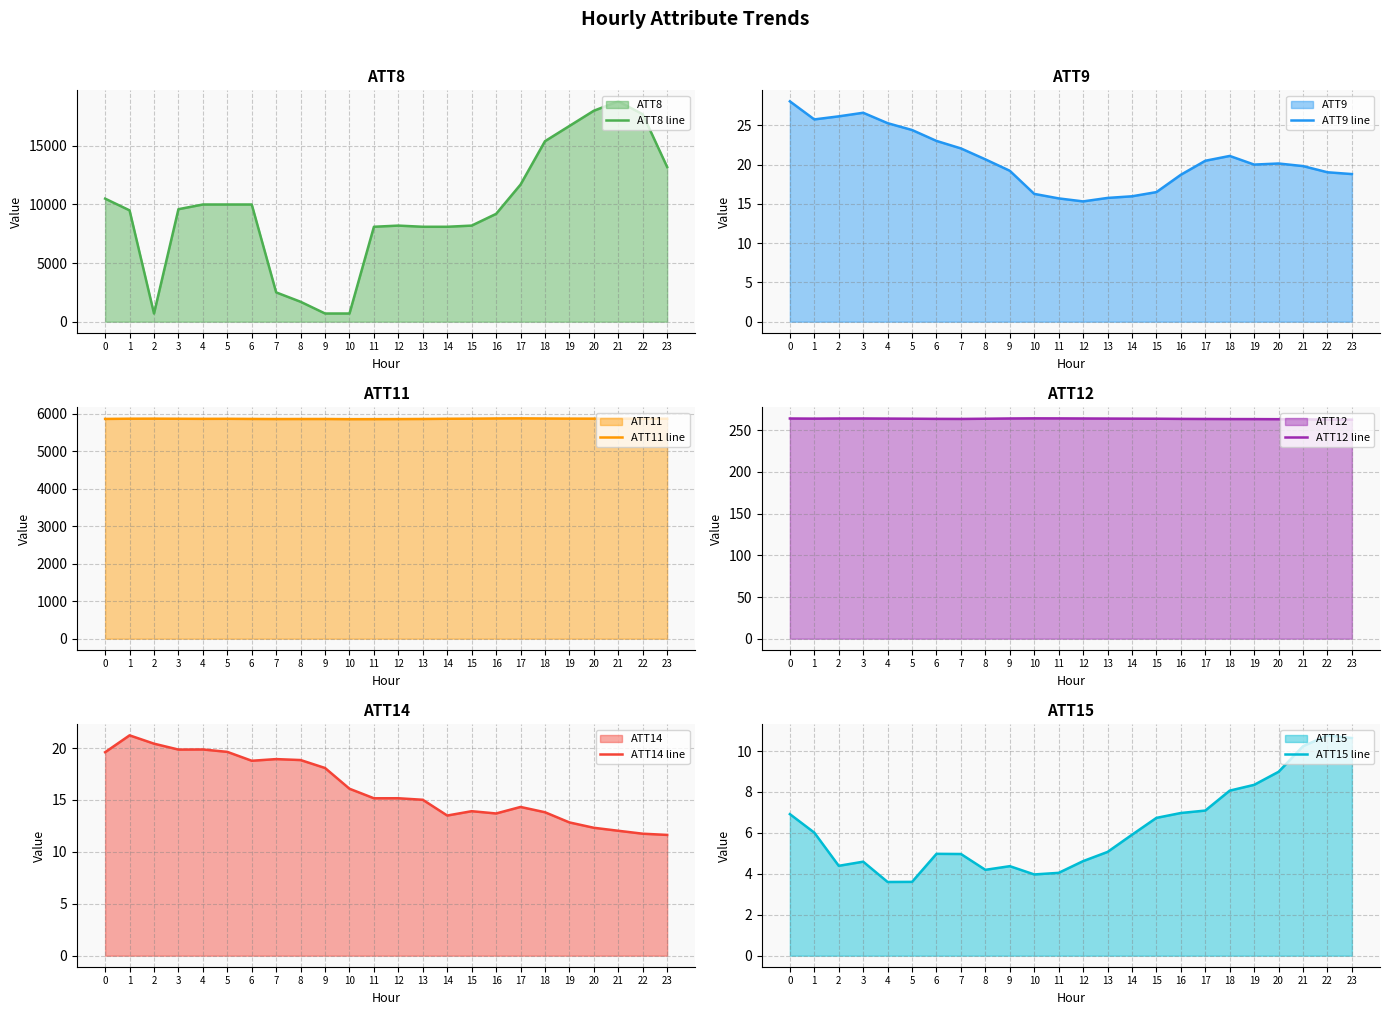

Reading right to left, transcribe all the data shown in this chart.

ATT8 line: 13200.0	17700.0	18800.0	18000.0	16700.0	15400.0	11700.0	9200.0	8200.0	8100.0	8100.0	8200.0	8100.0	700.0	700.0	1700.0	2500.0	10000.0	10000.0	10000.0	9600.0	700.0	9500.0	10500.0
ATT9 line: 18.8	19.0	19.8	20.2	20.0	21.1	20.5	18.7	16.5	16.0	15.8	15.3	15.7	16.3	19.2	20.7	22.1	23.0	24.4	25.3	26.6	26.2	25.8	28.1
ATT11 line: 5861.8	5862.3	5863.8	5864.4	5865.2	5868.5	5872.5	5869.4	5864.1	5861.5	5856.1	5853.4	5851.7	5850.6	5855.5	5855.0	5854.2	5857.0	5860.5	5859.3	5861.6	5864.2	5862.8	5857.2
ATT12 line: 262.7	262.7	263.3	263.3	263.4	263.5	263.5	263.7	263.9	263.9	264.0	264.1	264.2	264.3	264.2	263.8	263.6	263.7	263.9	264.0	264.2	264.1	264.0	264.1
ATT14 line: 11.6	11.7	12.0	12.3	12.8	13.8	14.3	13.7	13.9	13.5	15.0	15.2	15.2	16.1	18.1	18.8	18.9	18.8	19.6	19.9	19.9	20.4	21.2	19.6
ATT15 line: 10.6	10.8	10.2	9.0	8.3	8.1	7.1	7.0	6.7	5.9	5.1	4.6	4.0	4.0	4.4	4.2	5.0	5.0	3.6	3.6	4.6	4.4	6.0	6.9